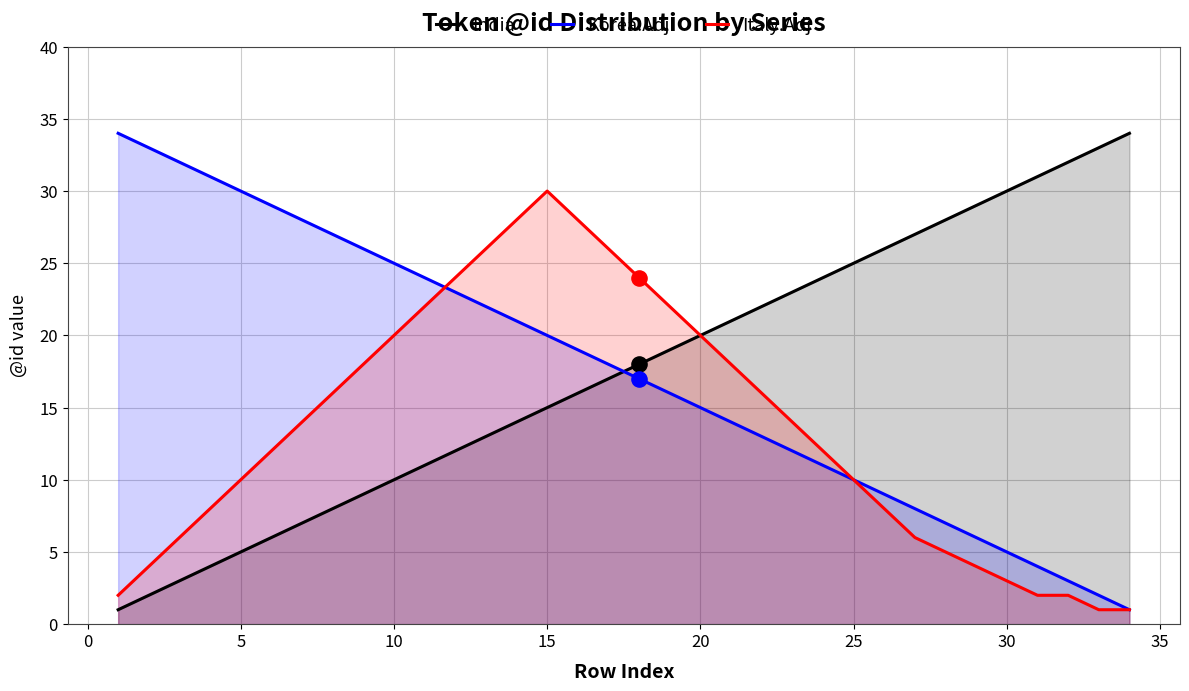

Which series has the largest total across all categories?

India